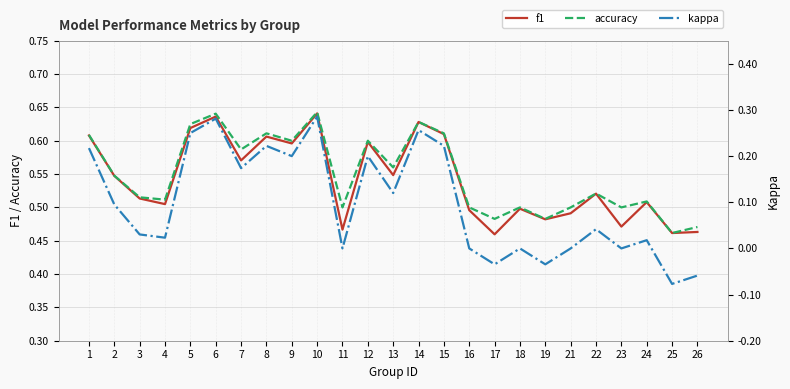

At which category is the sum across all series the highest?

10